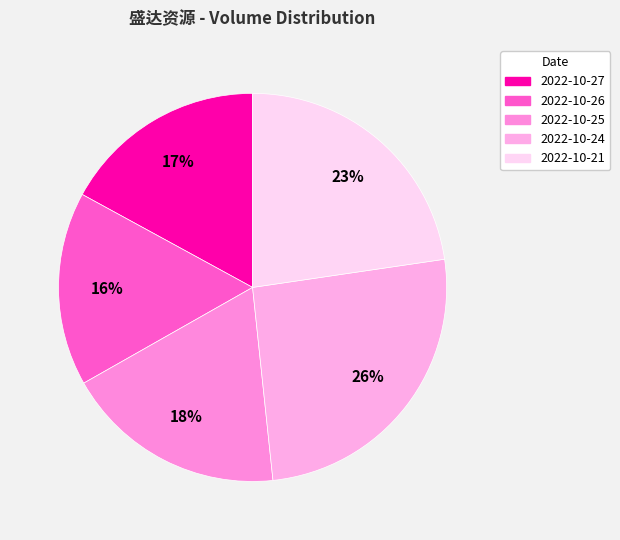

Combined, what portion of the pie is 2022-10-24 and 2022-10-25?

44.1%